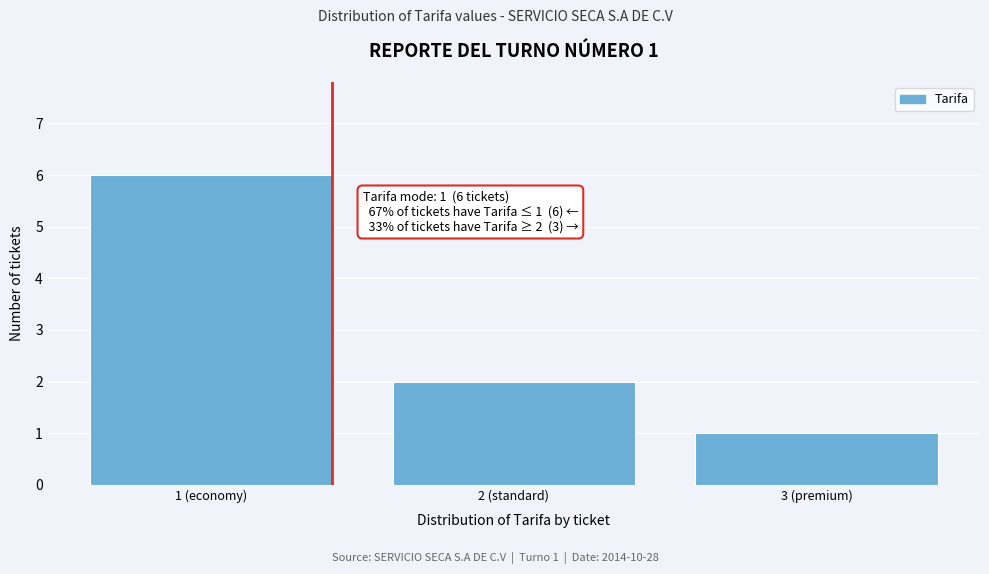

Reading left to right, list all the values displayed in this chart.

1 (economy)=6	2 (standard)=2	3 (premium)=1